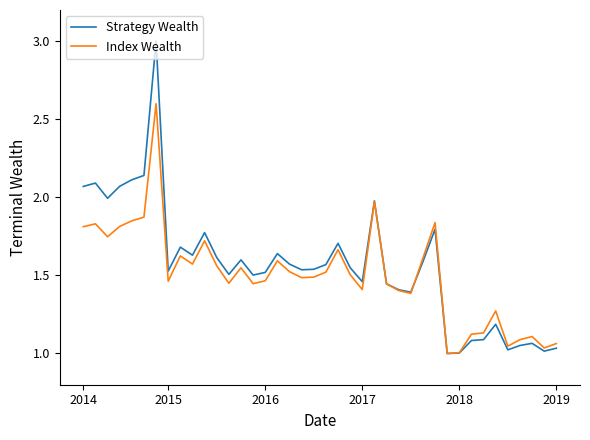

Which series has the largest range (max minus min)?

Strategy Wealth